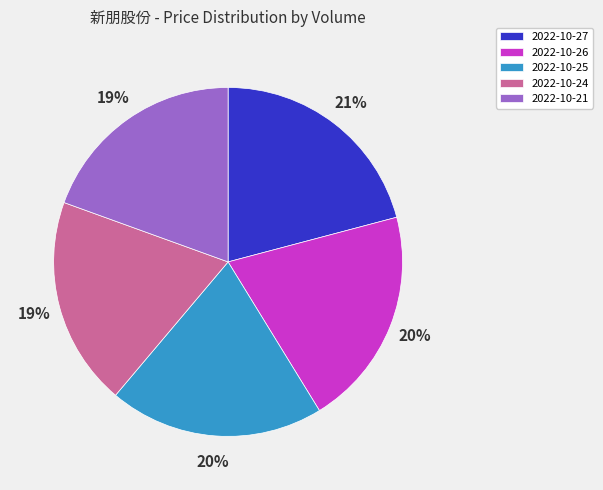

To the nearest percent, what is the difference between the largest and smallest slice percentages?

2%